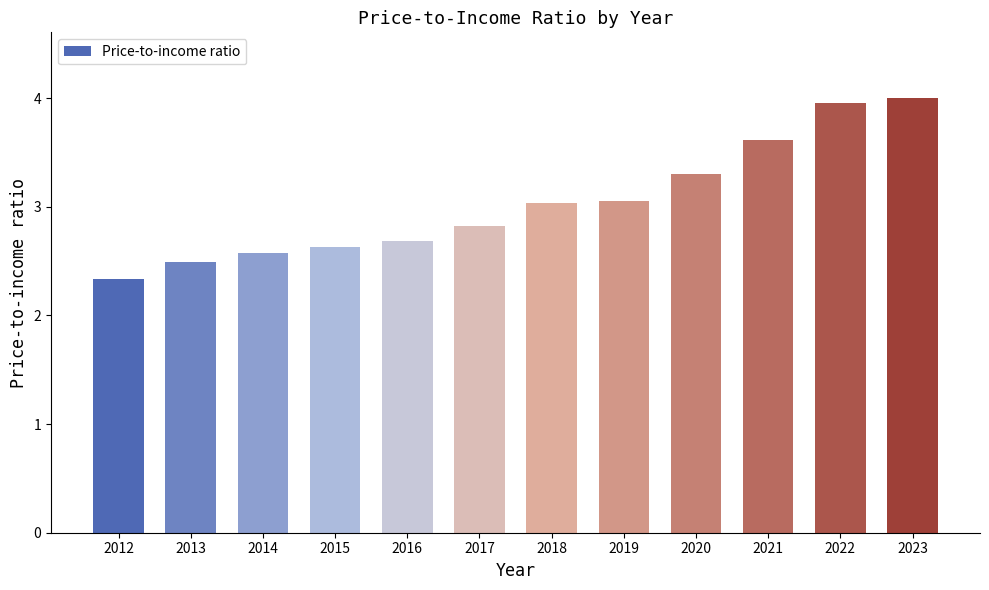

Between 2019 and 2021, which is larger?

2021